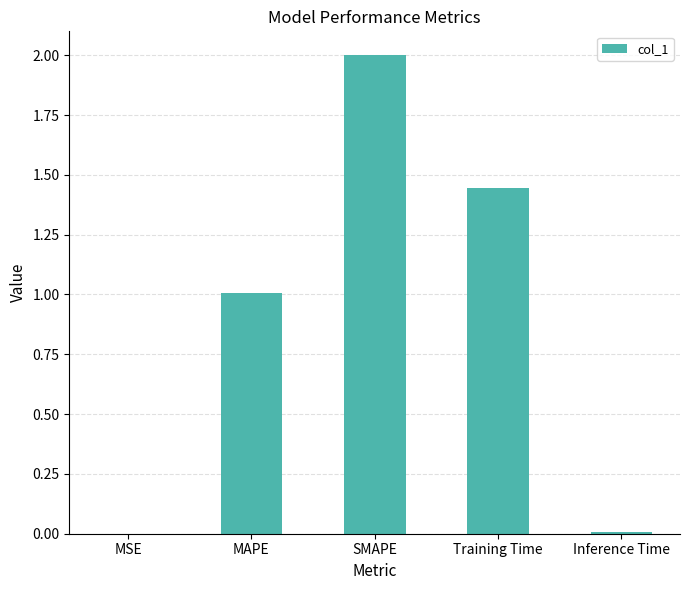

Which category has the highest value across all series?

SMAPE